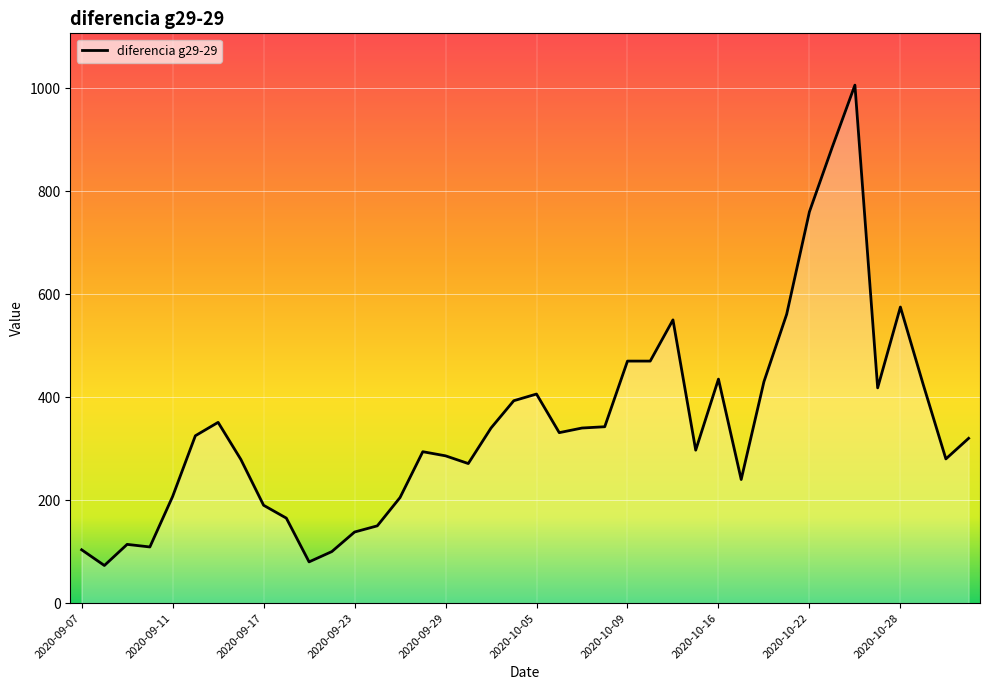

What is the difference between the maximum and minimum values?

933.0